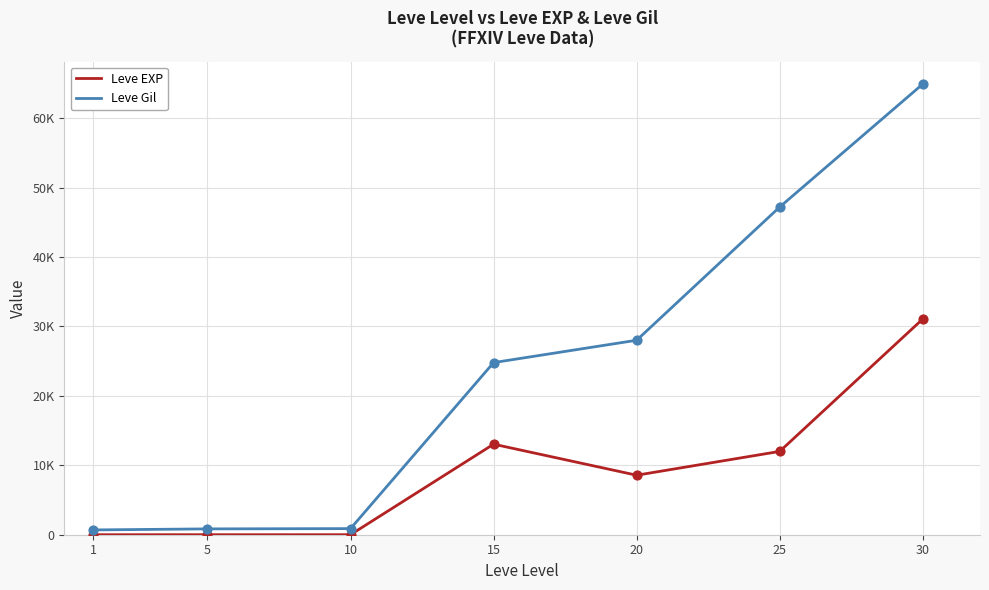

What are all the series names shown in the legend?

Leve EXP, Leve Gil